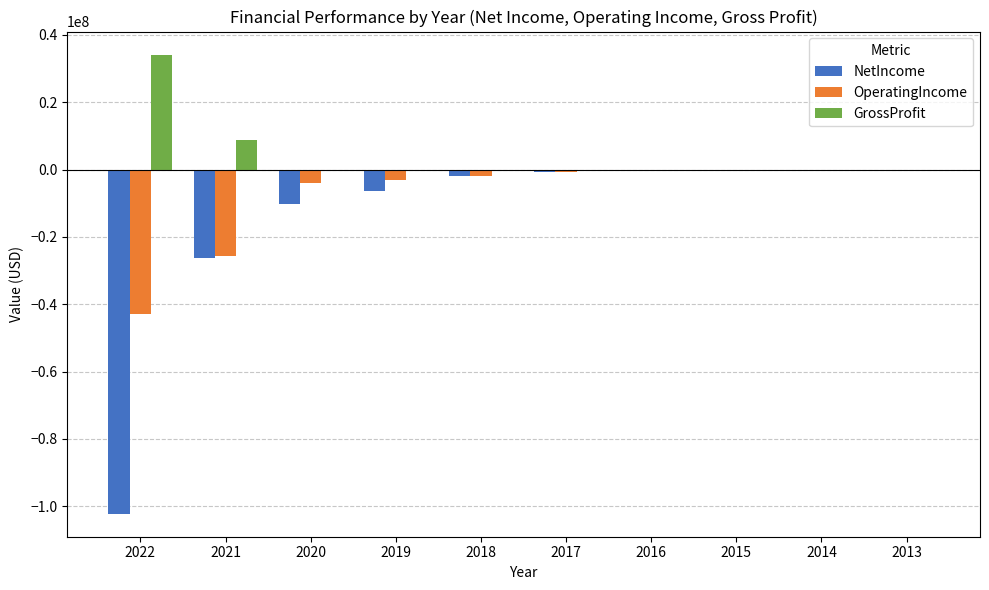

How many values in the OperatingIncome series exceed -754149?

4